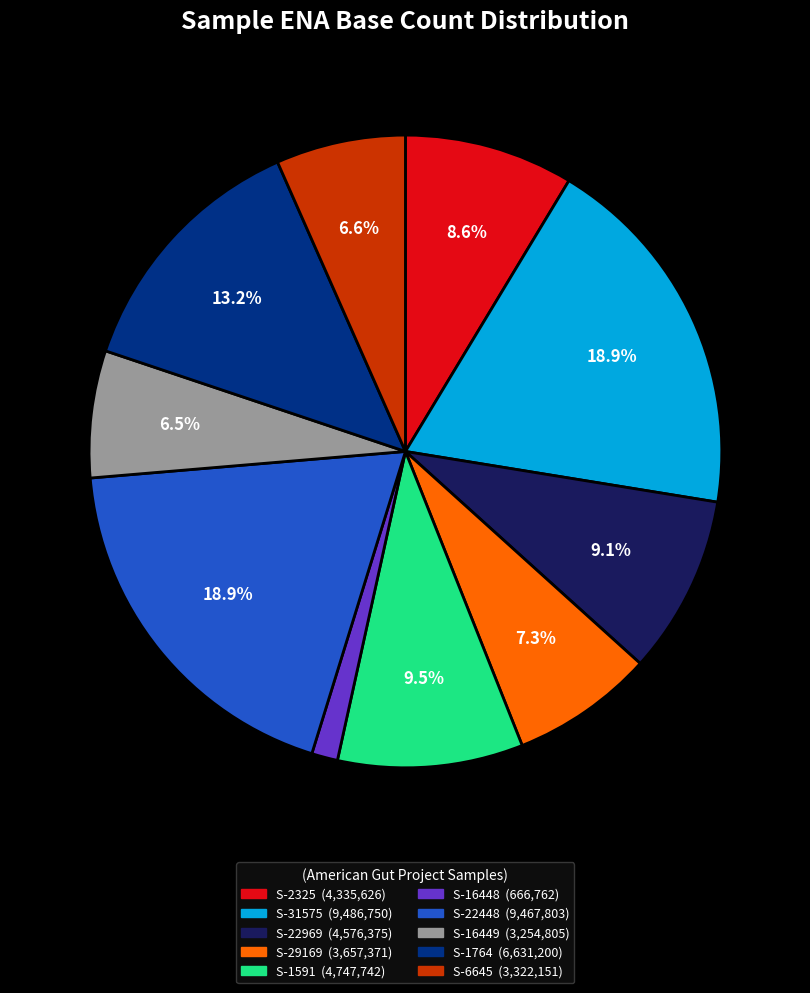

Is there any slice that represents more than half of the pie?

No